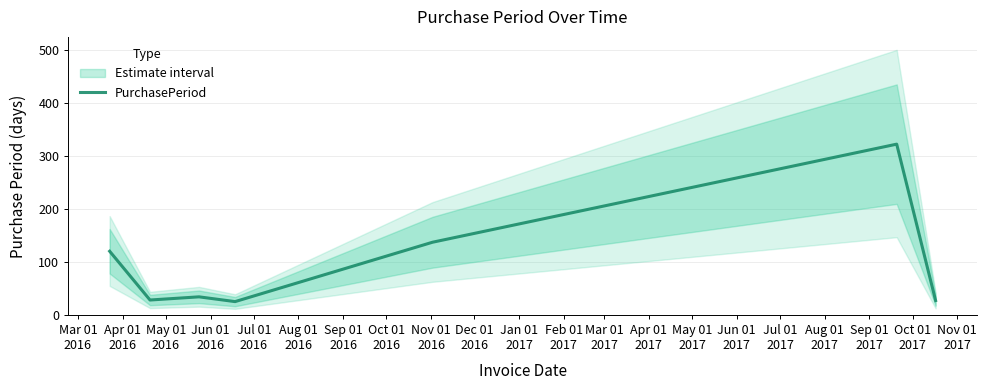

What is the value of the 6th point from the left?

322